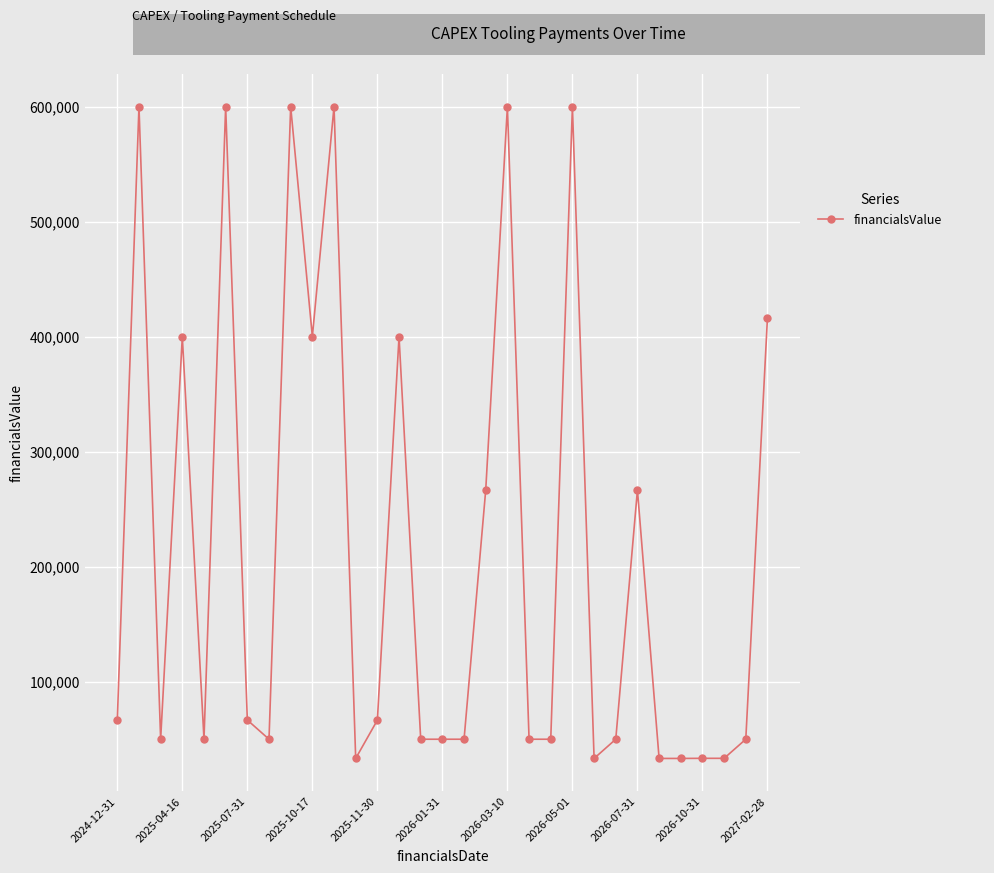

True or false: there are more than 1 points higher than both neighbors.

True